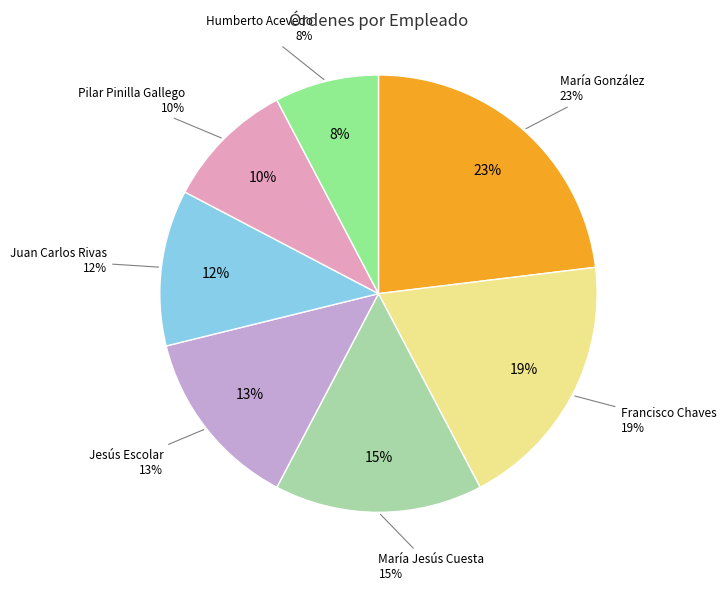

To the nearest percent, what is the average slice percentage?

14%